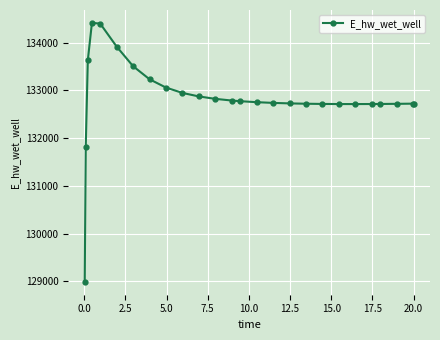

What is the smallest value displayed?

128990.1